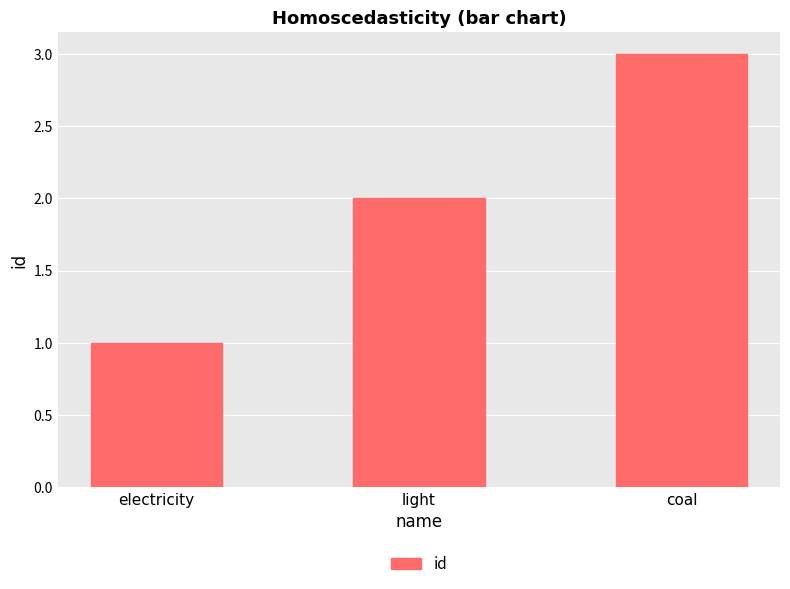

Reading left to right, extract all data points from this chart.

electricity=1	light=2	coal=3